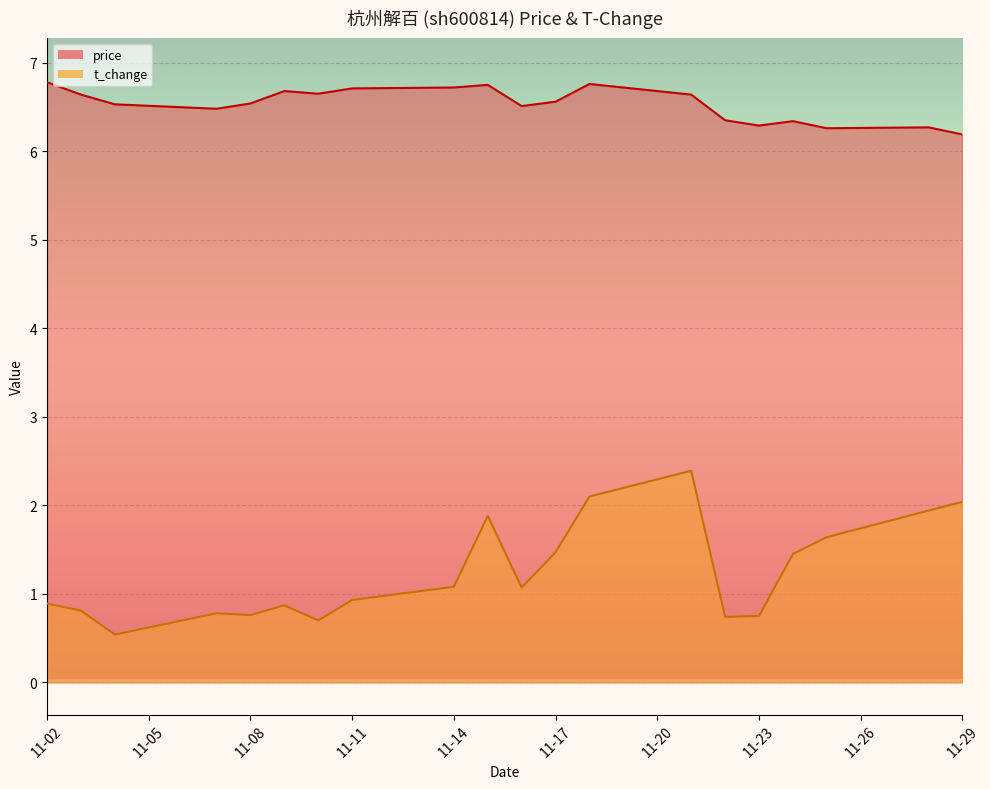

What is the value of the price point at the 13th from the left?

6.8